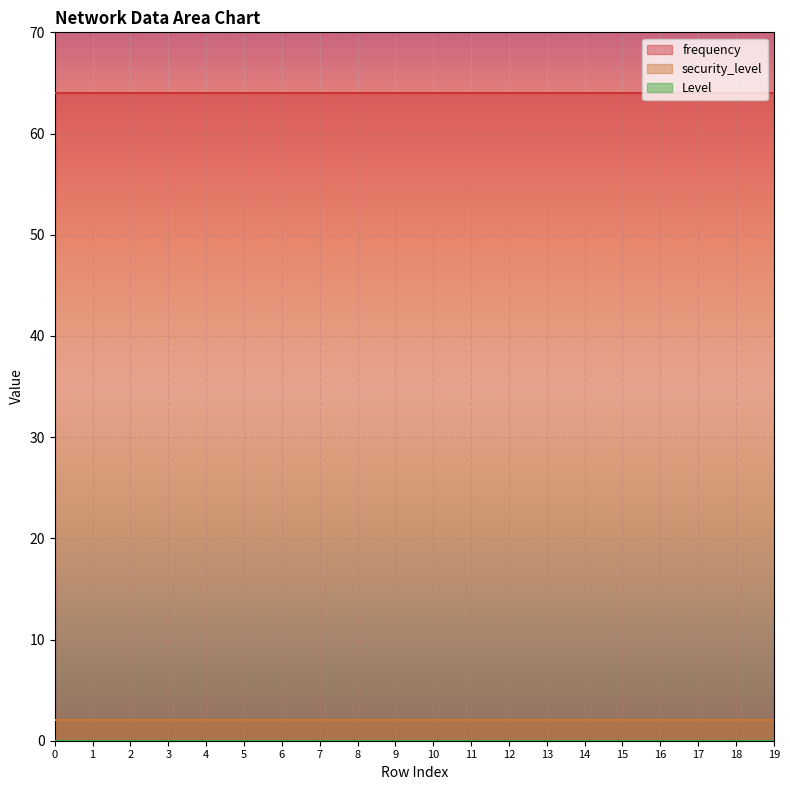

Is it true that security_level equals 2 at 7?

True